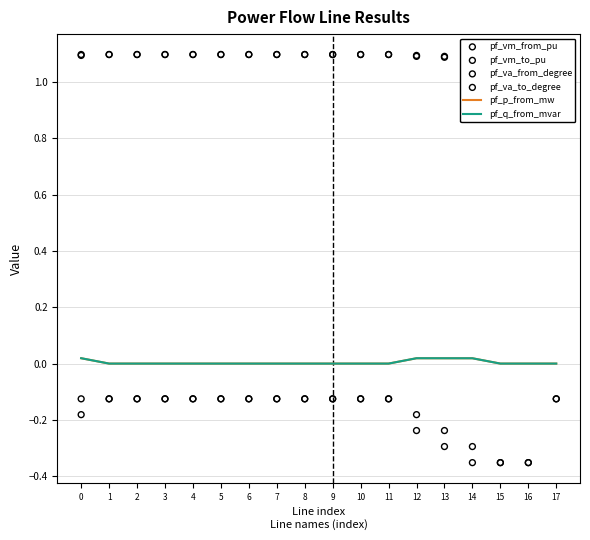

At how many categories does at least one series exceed 0?

18